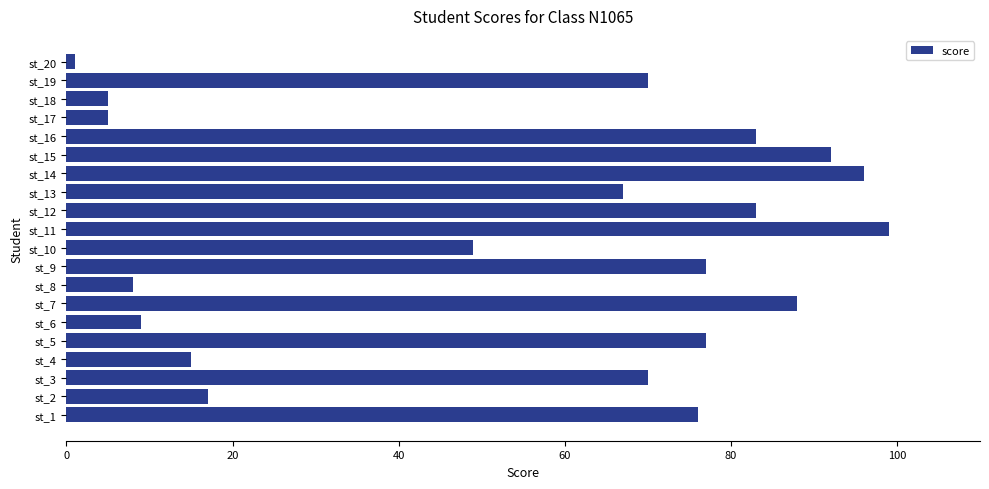

Which has a higher value, st_17 or st_7?

st_7